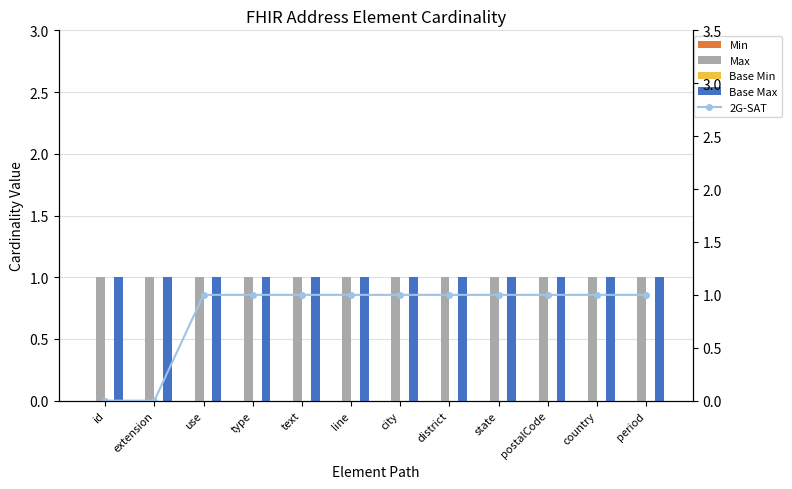

Reading right to left, list all the values displayed in this chart.

Min: period=0	country=0	postalCode=0	state=0	district=0	city=0	line=0	text=0	type=0	use=0	extension=0	id=0
Max: period=1	country=1	postalCode=1	state=1	district=1	city=1	line=1	text=1	type=1	use=1	extension=1	id=1
Base Min: period=0	country=0	postalCode=0	state=0	district=0	city=0	line=0	text=0	type=0	use=0	extension=0	id=0
Base Max: period=1	country=1	postalCode=1	state=1	district=1	city=1	line=1	text=1	type=1	use=1	extension=1	id=1
2G-SAT: period=1	country=1	postalCode=1	state=1	district=1	city=1	line=1	text=1	type=1	use=1	extension=0	id=0